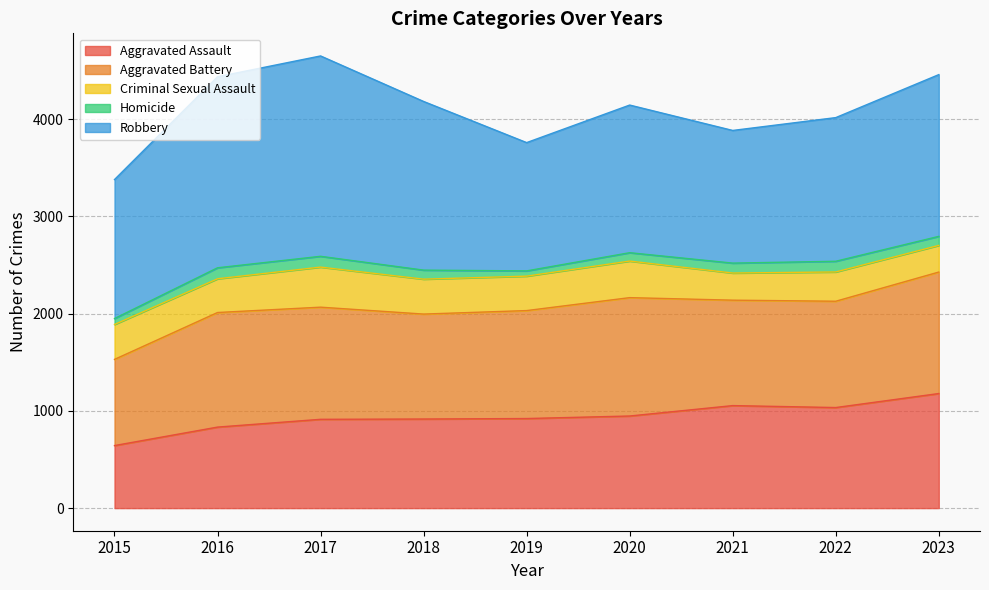

What is the maximum value for Homicide?

113